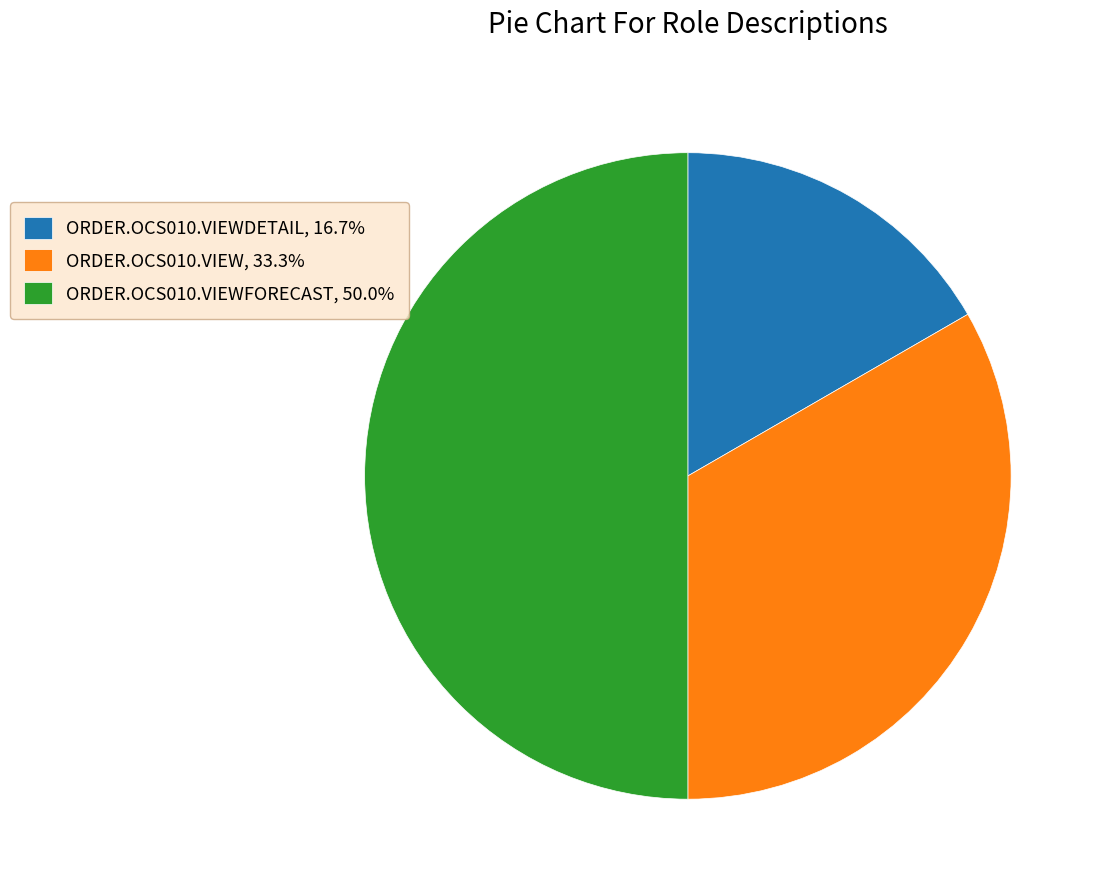

What is the ratio of the value at ORDER.OCS010.VIEWFORECAST, 50.0% to the value at ORDER.OCS010.VIEWDETAIL, 16.7%?

3.0